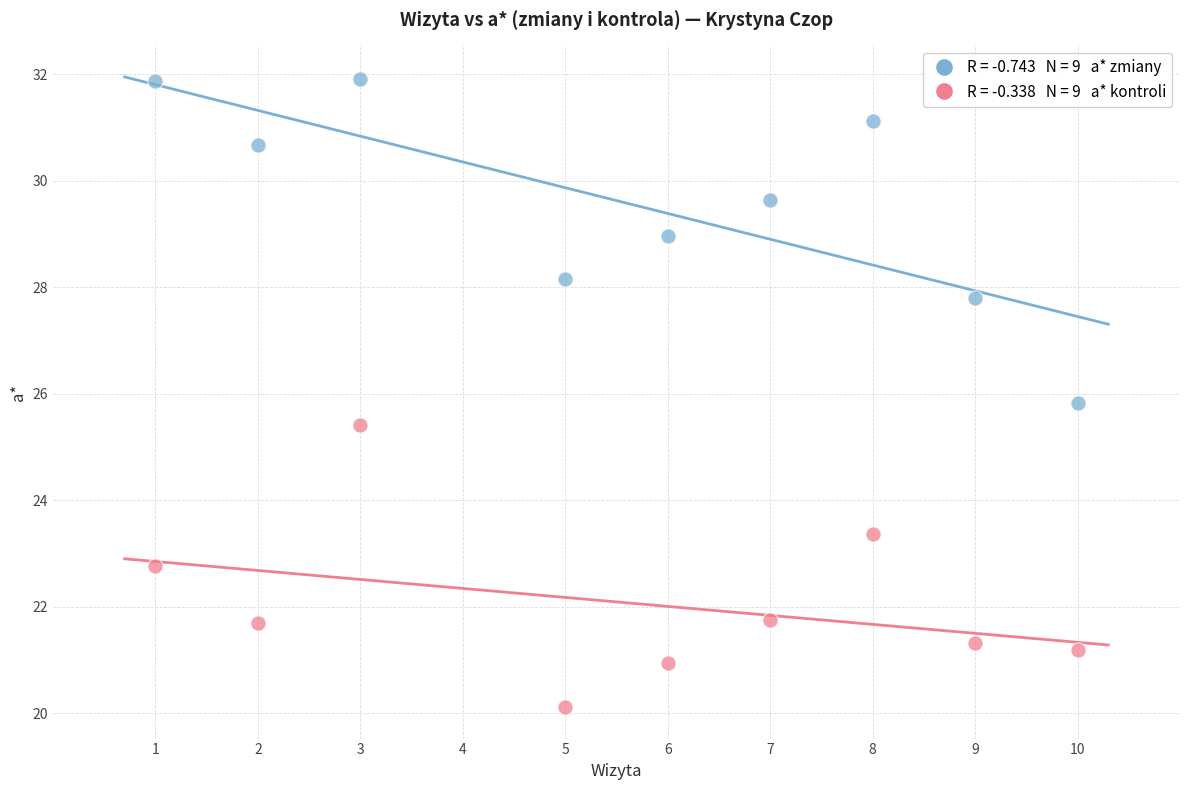

Across all data points, what is the range of Y values (max minus min)?

11.8